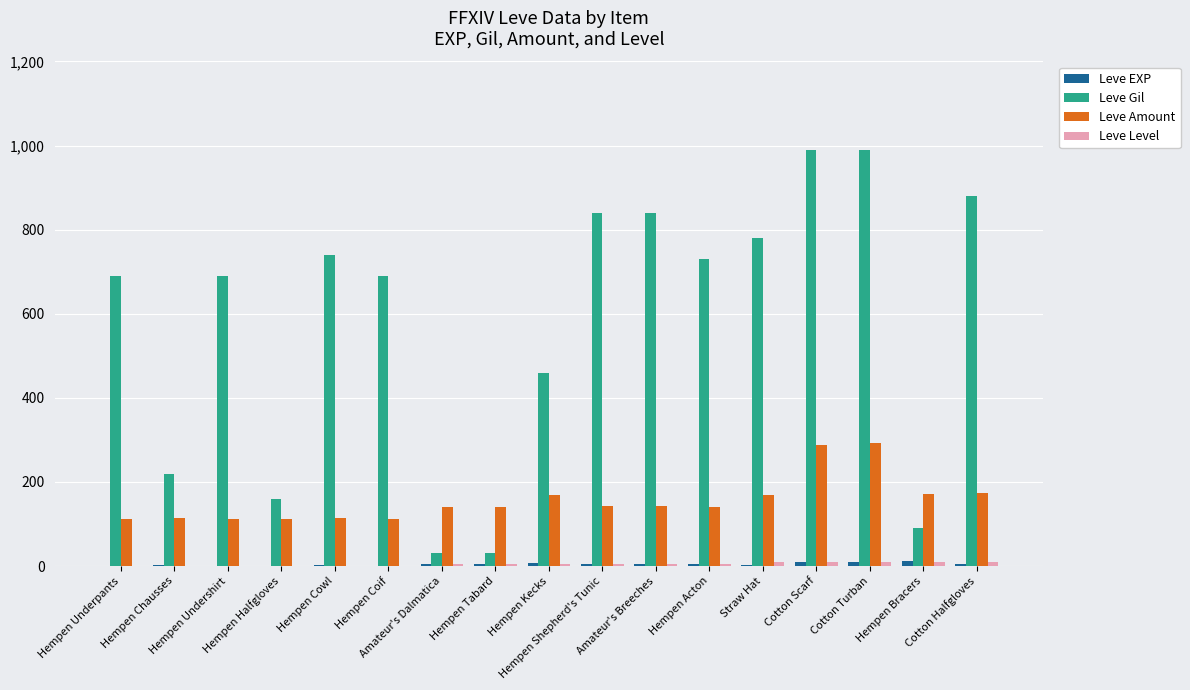

What is the sum of all Leve Amount values?

2645